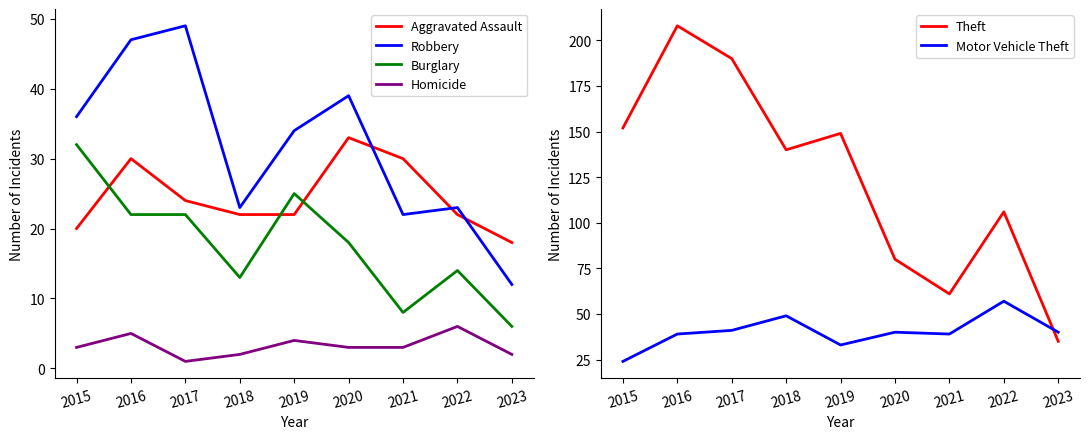

How many data points in Motor Vehicle Theft are less than 40?

4